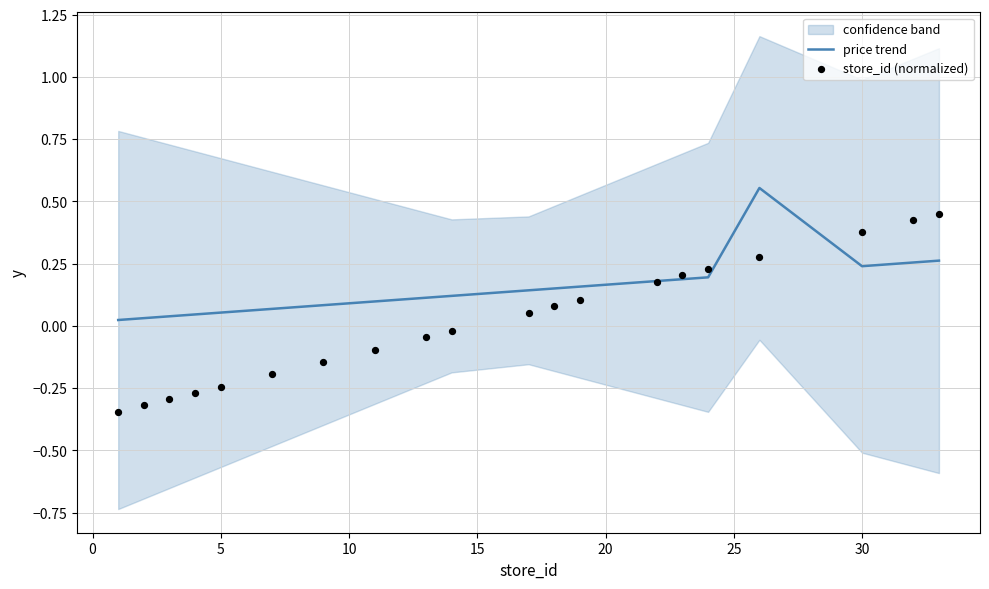

At how many categories does at least one series exceed 0?

20